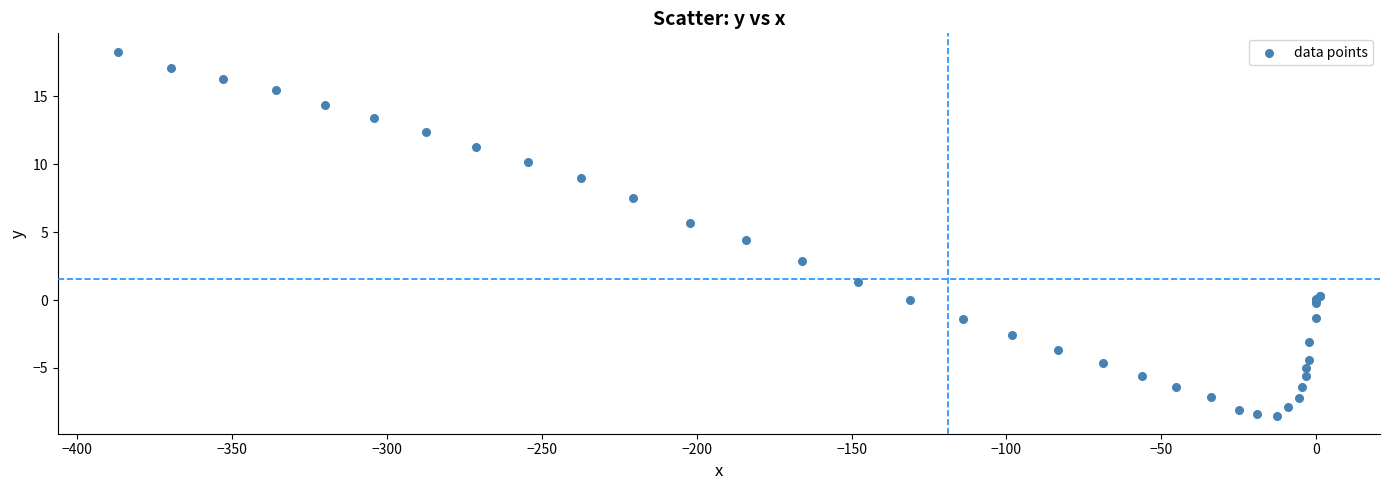

What Y value in the scatter plot is closest to 4?

4.4